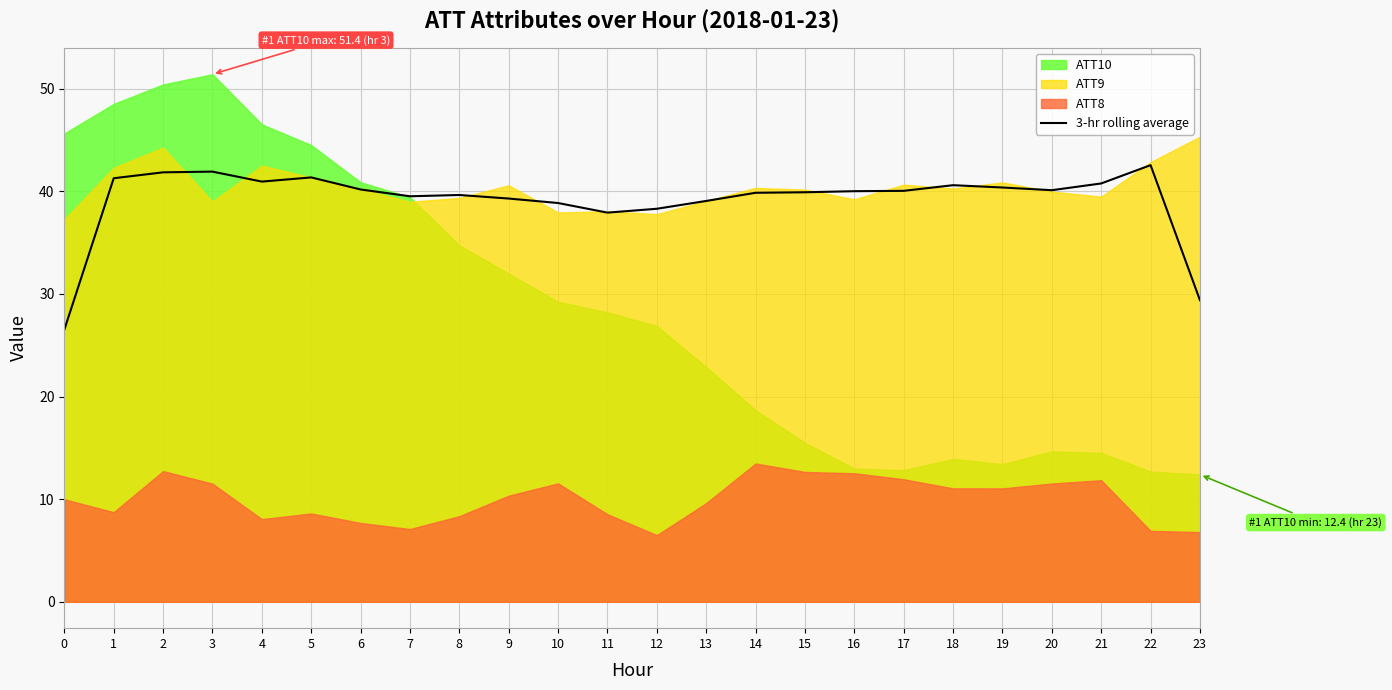

Between 10 and 13, which is larger?

13